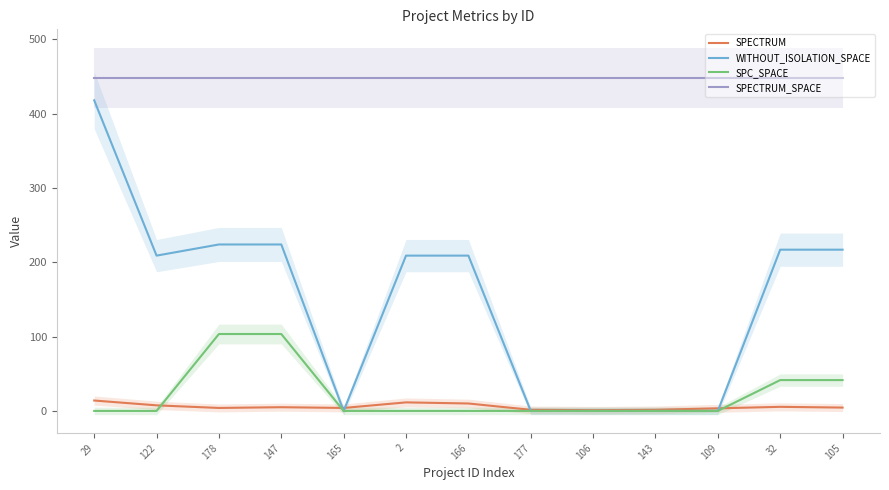

What is the sum of all SPECTRUM values?

73.5